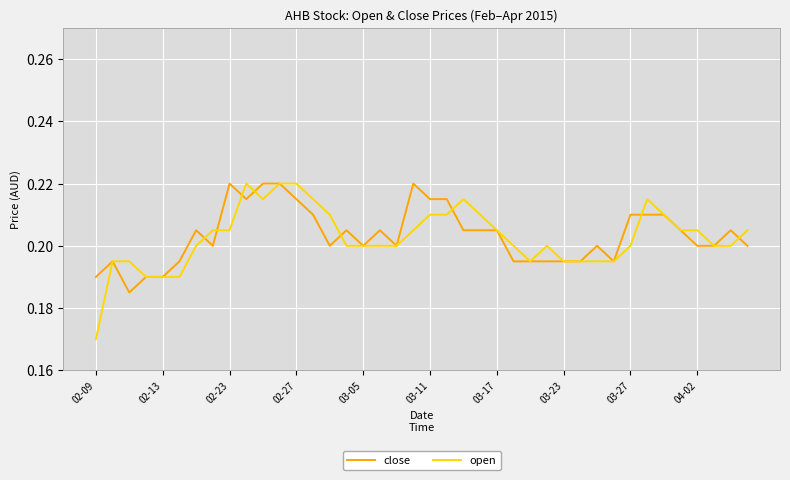

How many lines are shown in the chart?

2